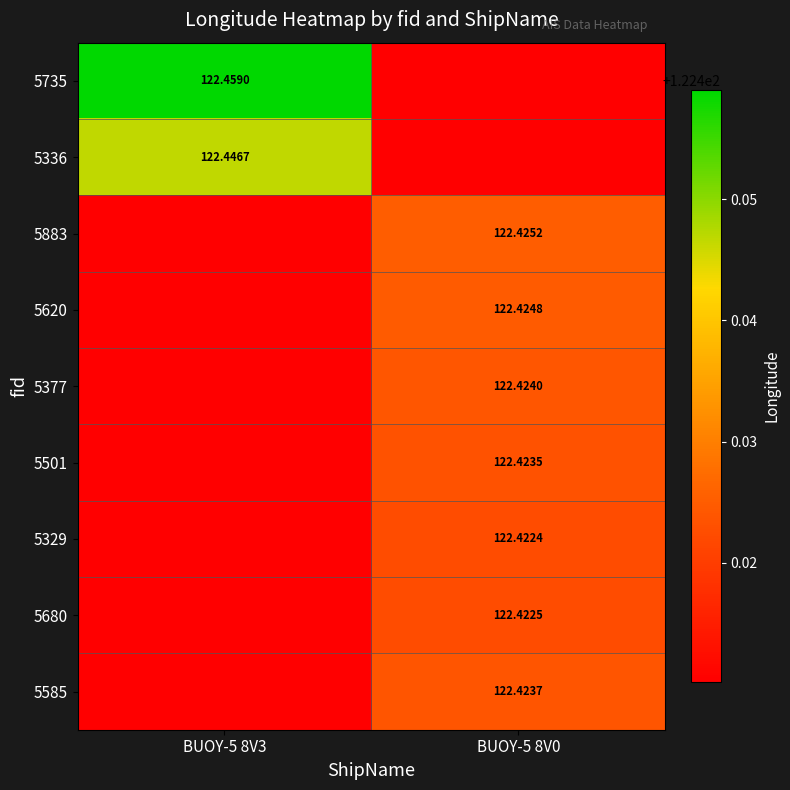

Between BUOY-5 8V3 and BUOY-5 8V0, which is larger?

BUOY-5 8V3